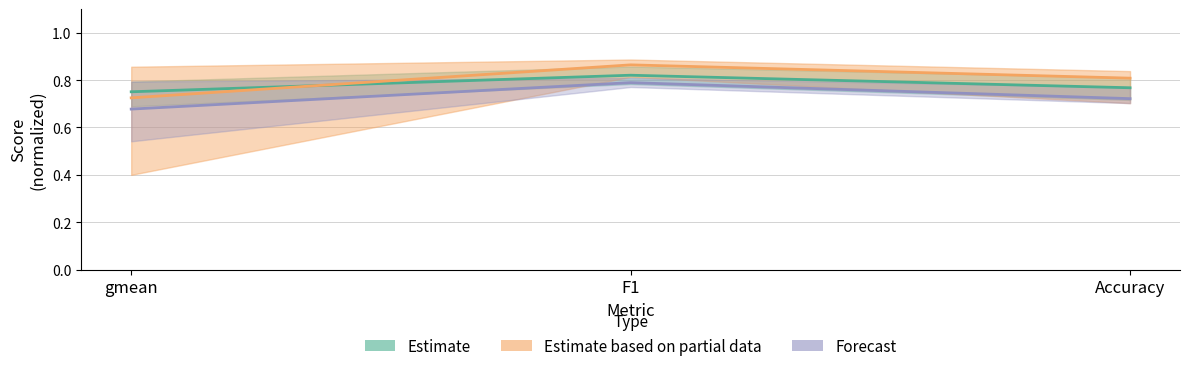

Which category has the highest value in the Forecast (Test 3) series?

F1